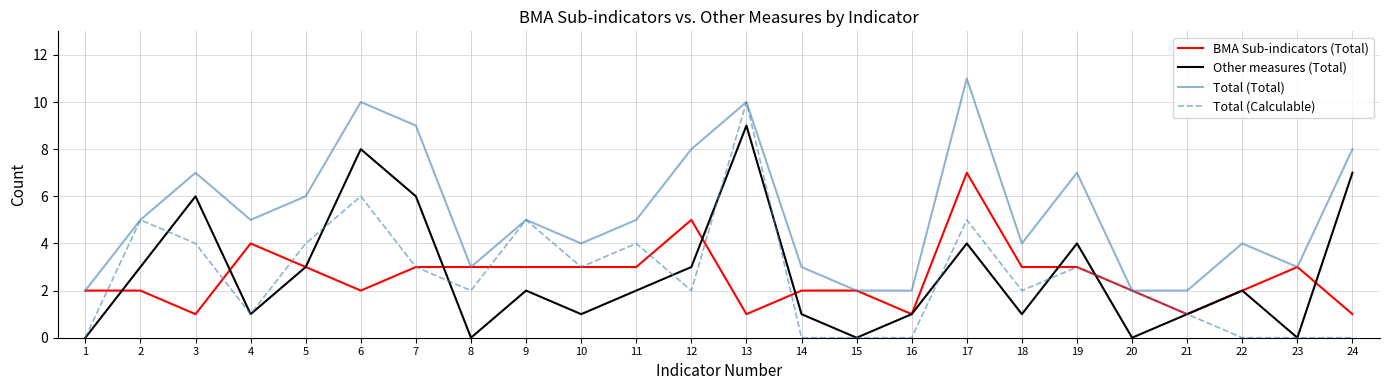

Reading right to left, list all the values displayed in this chart.

BMA Sub-indicators (Total): 1	3	2	1	2	3	3	7	1	2	2	1	5	3	3	3	3	3	2	3	4	1	2	2
Other measures (Total): 7	0	2	1	0	4	1	4	1	0	1	9	3	2	1	2	0	6	8	3	1	6	3	0
Total (Total): 8	3	4	2	2	7	4	11	2	2	3	10	8	5	4	5	3	9	10	6	5	7	5	2
Total (Calculable): 0	0	0	1	2	3	2	5	0	0	0	10	2	4	3	5	2	3	6	4	1	4	5	0